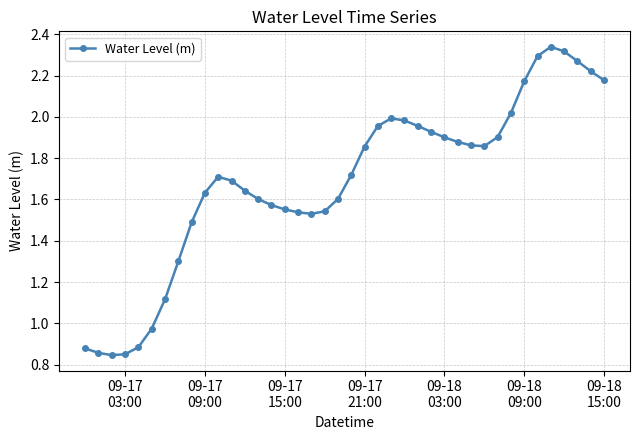

True or false: the data has more than 1 interior local peaks.

True